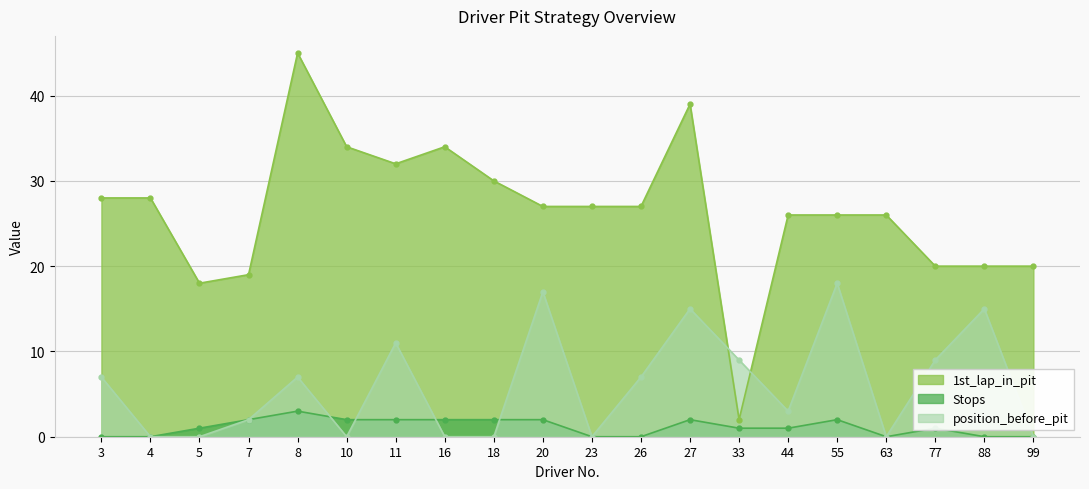

How many data points in position_before_pit are less than 7?

10